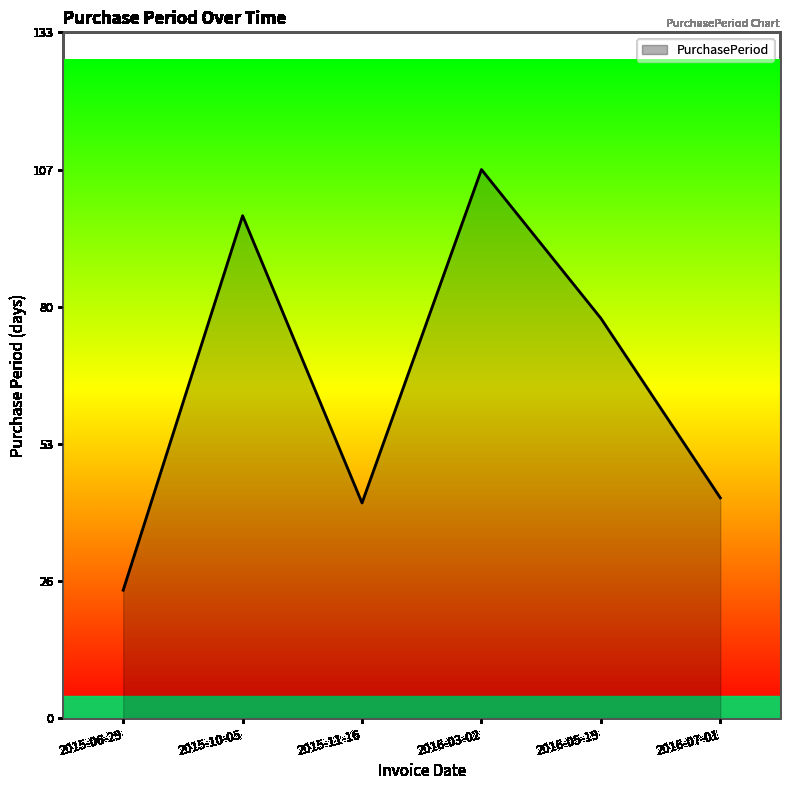

True or false: there are more than 2 points higher than both neighbors.

False